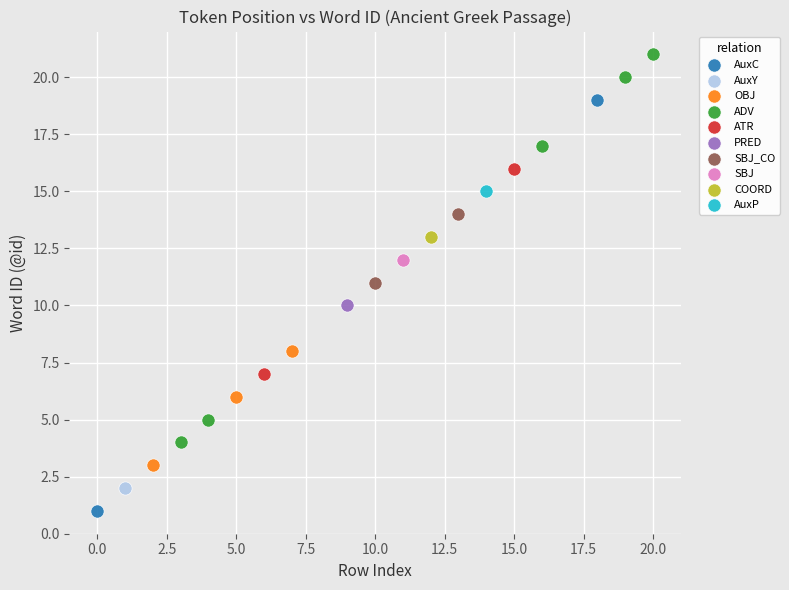

Which series reaches the maximum Y coordinate?

ADV